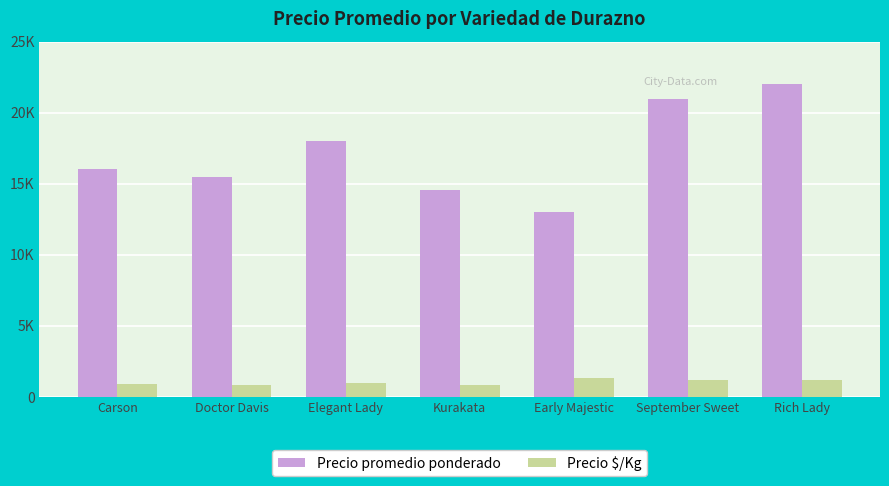

What is the total value across all series at Doctor Davis?

16327